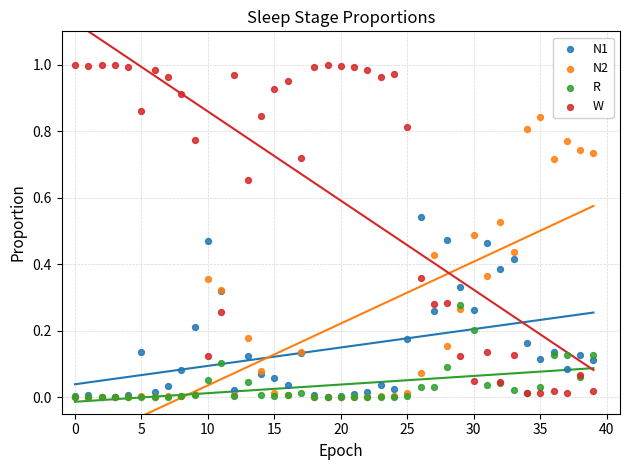

Which series has the largest Y range (max minus min)?

W